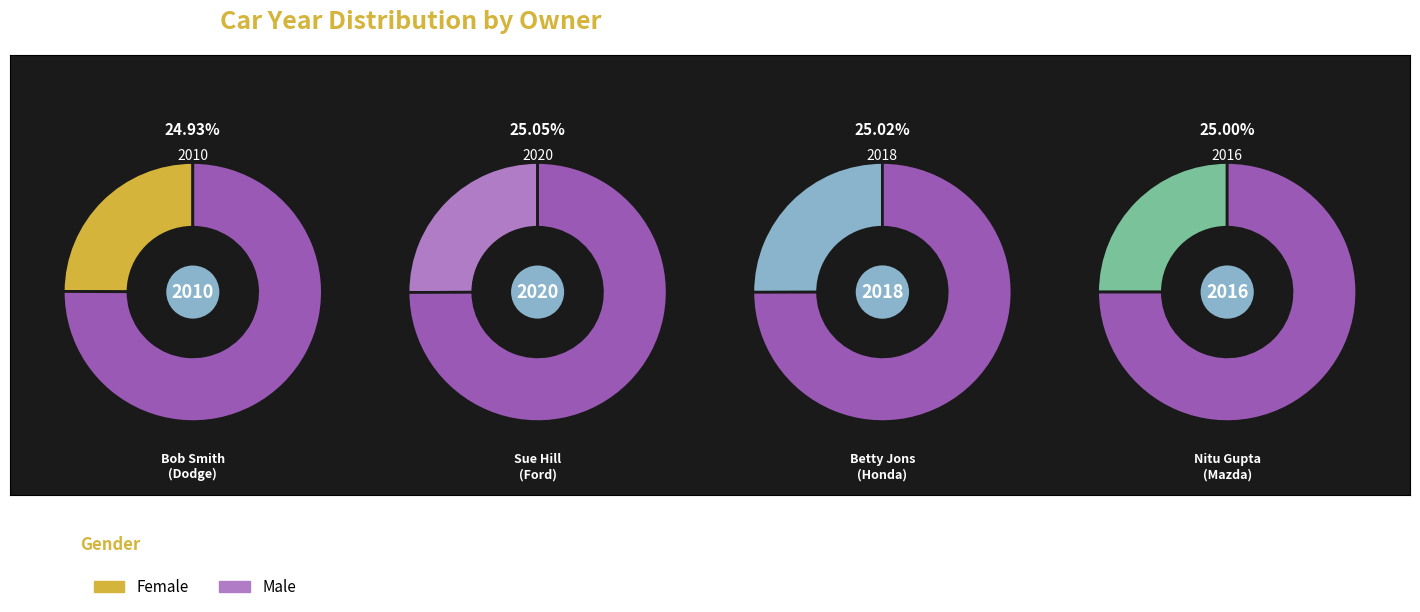

Between Nitu Gupta
(Mazda) and Sue Hill
(Ford), which is larger?

Sue Hill
(Ford)